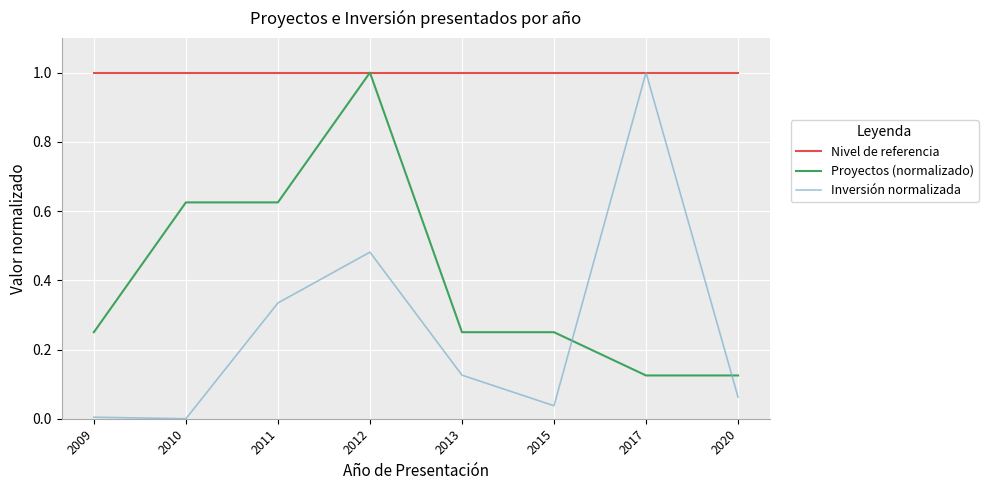

What is the maximum value for Nivel de referencia?

1.0